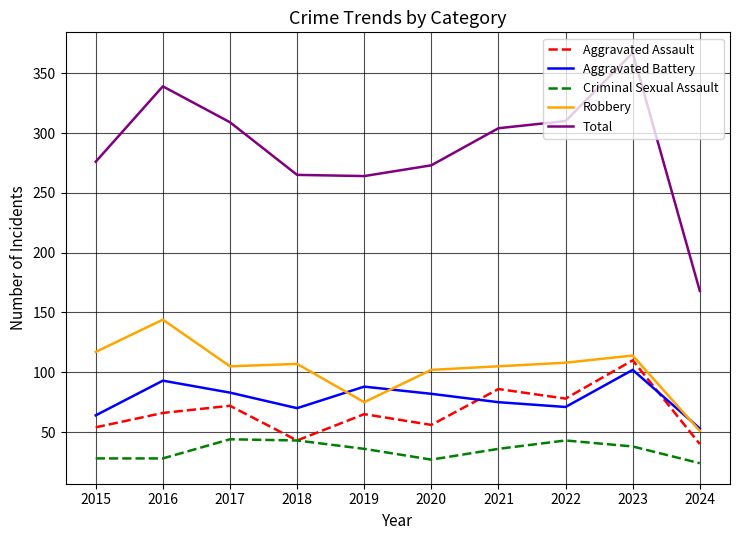

Count the number of categories in the chart.

10